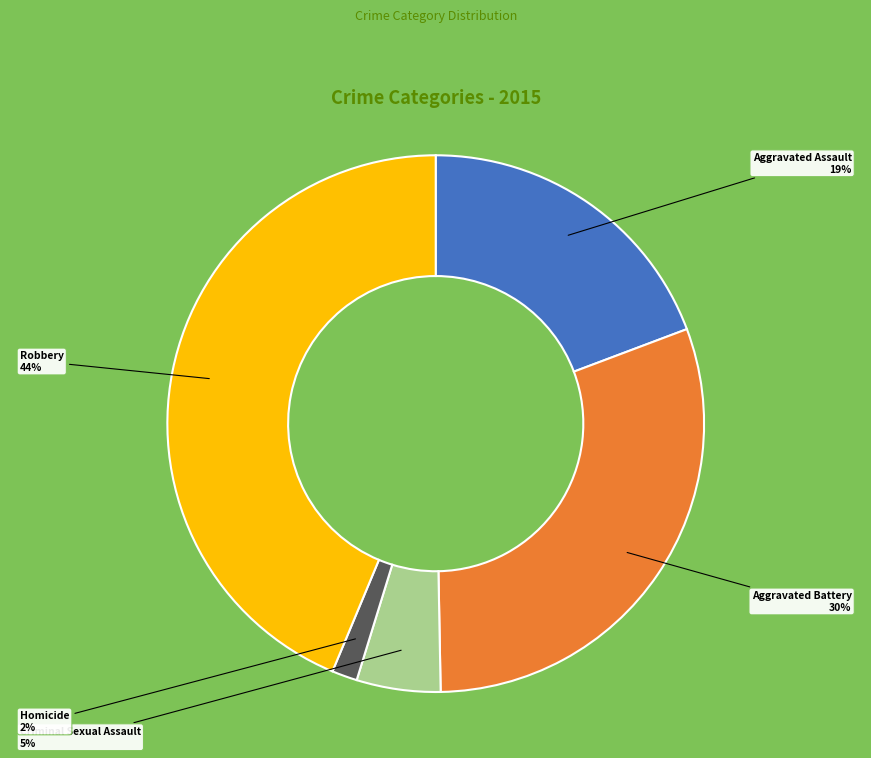

Do Aggravated Assault and Criminal Sexual Assault together represent more than half of the pie?

No